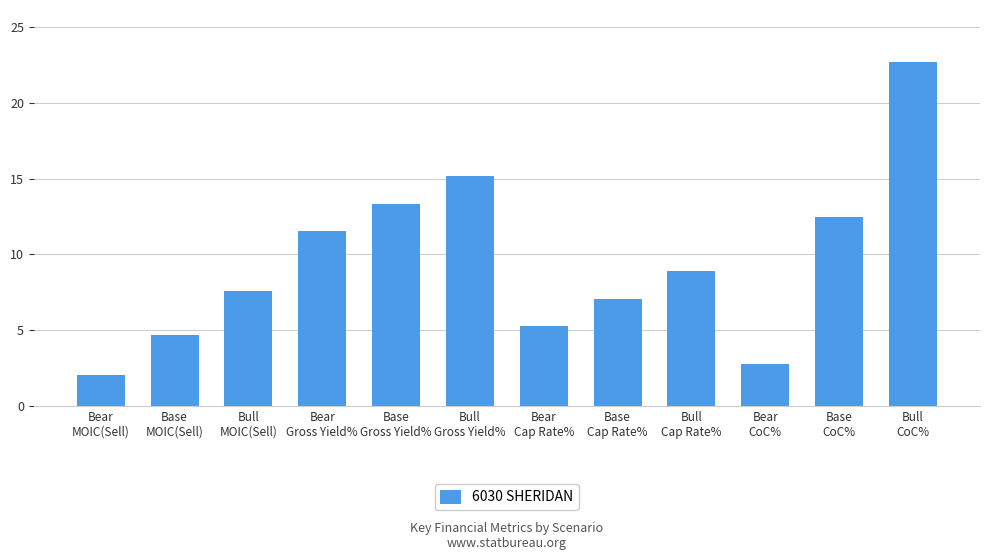

List the labels in order of value, largest first.

Bull
CoC%, Bull
Gross Yield%, Base
Gross Yield%, Base
CoC%, Bear
Gross Yield%, Bull
Cap Rate%, Bull
MOIC(Sell), Base
Cap Rate%, Bear
Cap Rate%, Base
MOIC(Sell), Bear
CoC%, Bear
MOIC(Sell)